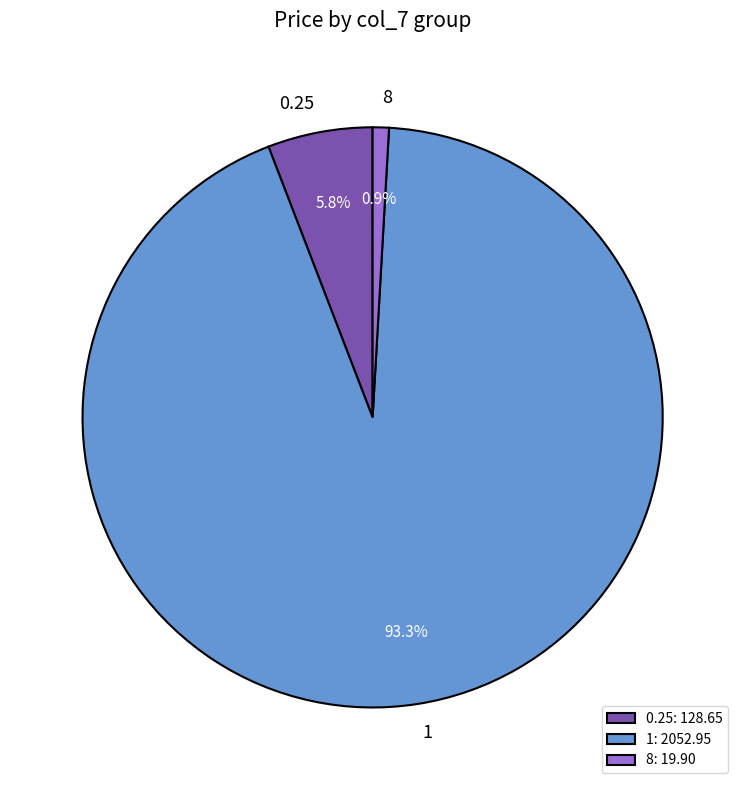

Between 0.25 and 8, which is larger?

0.25